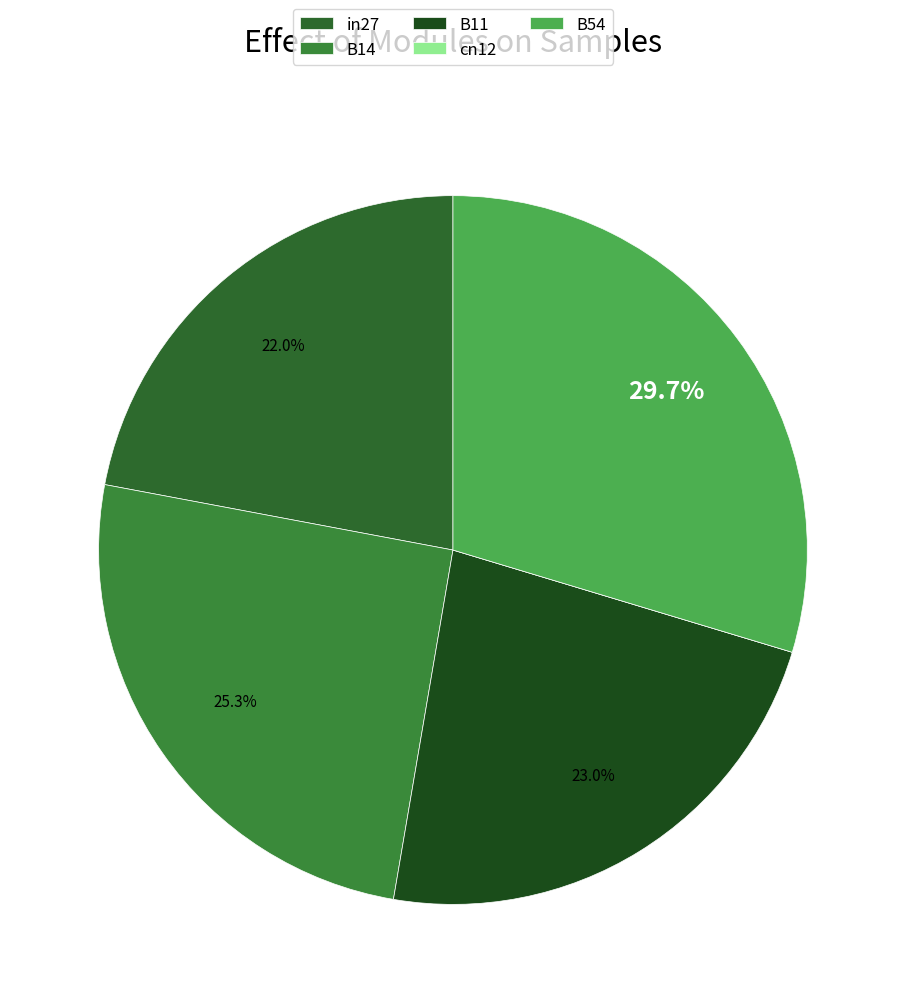

To the nearest percent, what is the difference between the B14 and in27 slice percentages?

3%